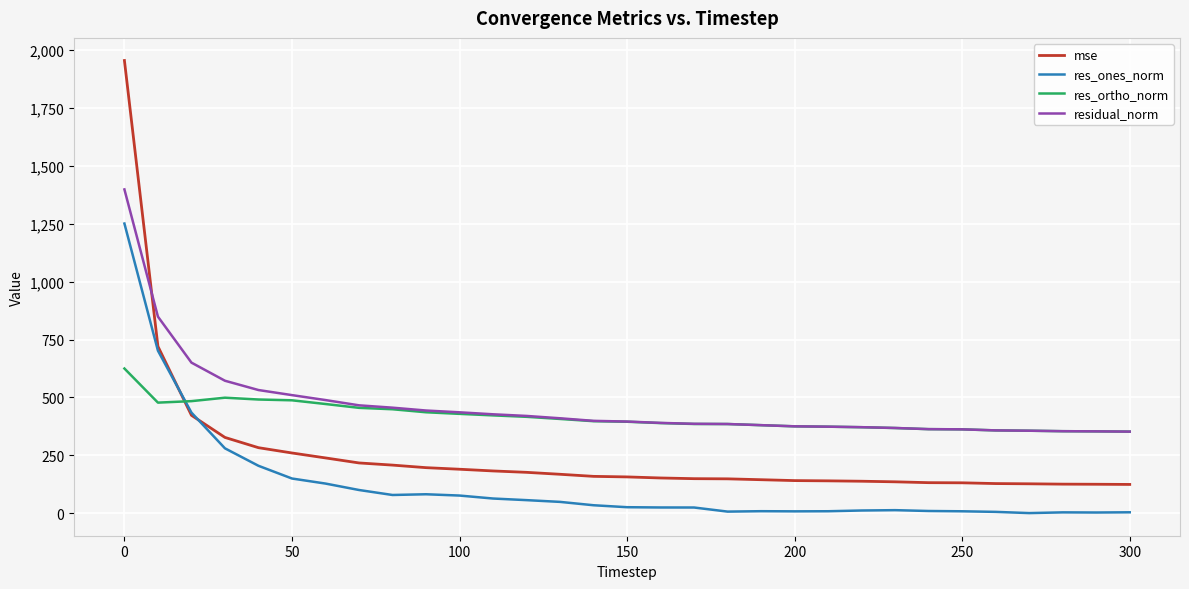

What is the highest value of the res_ones_norm series?

1250.9